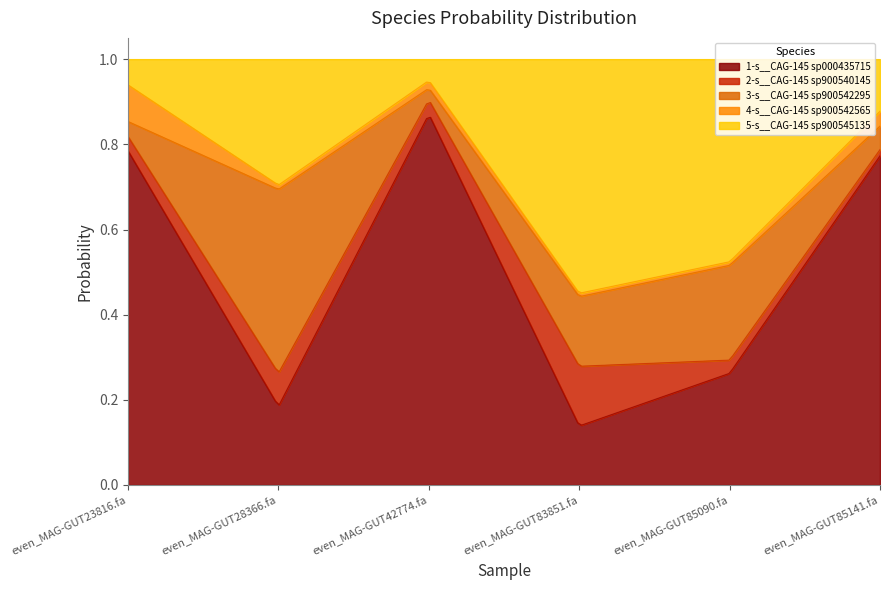

How many lines are shown in the chart?

5